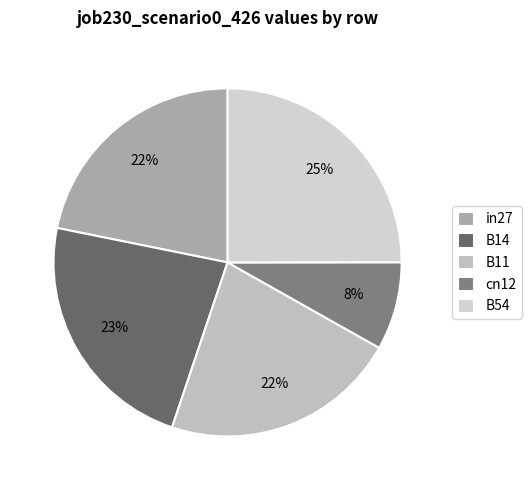

To the nearest percent, what percentage of the pie is B14?

23%